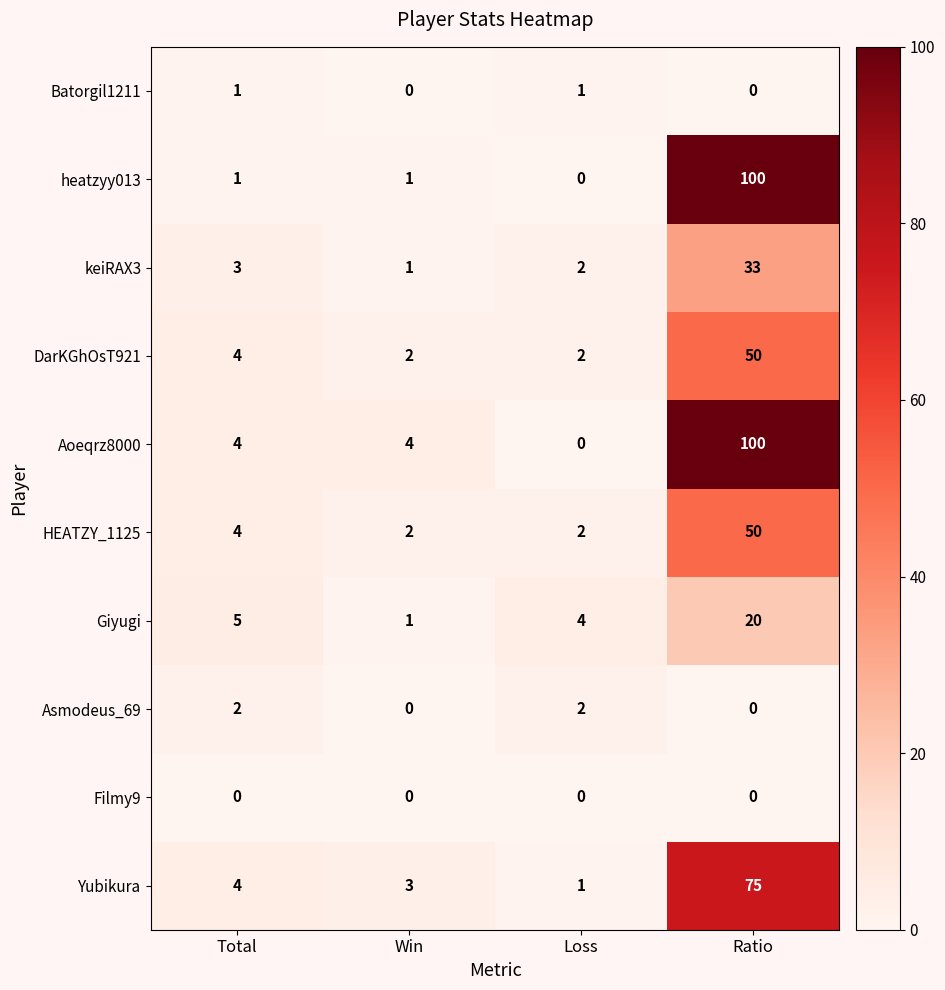

What is the difference between the highest and lowest values at Loss?

4